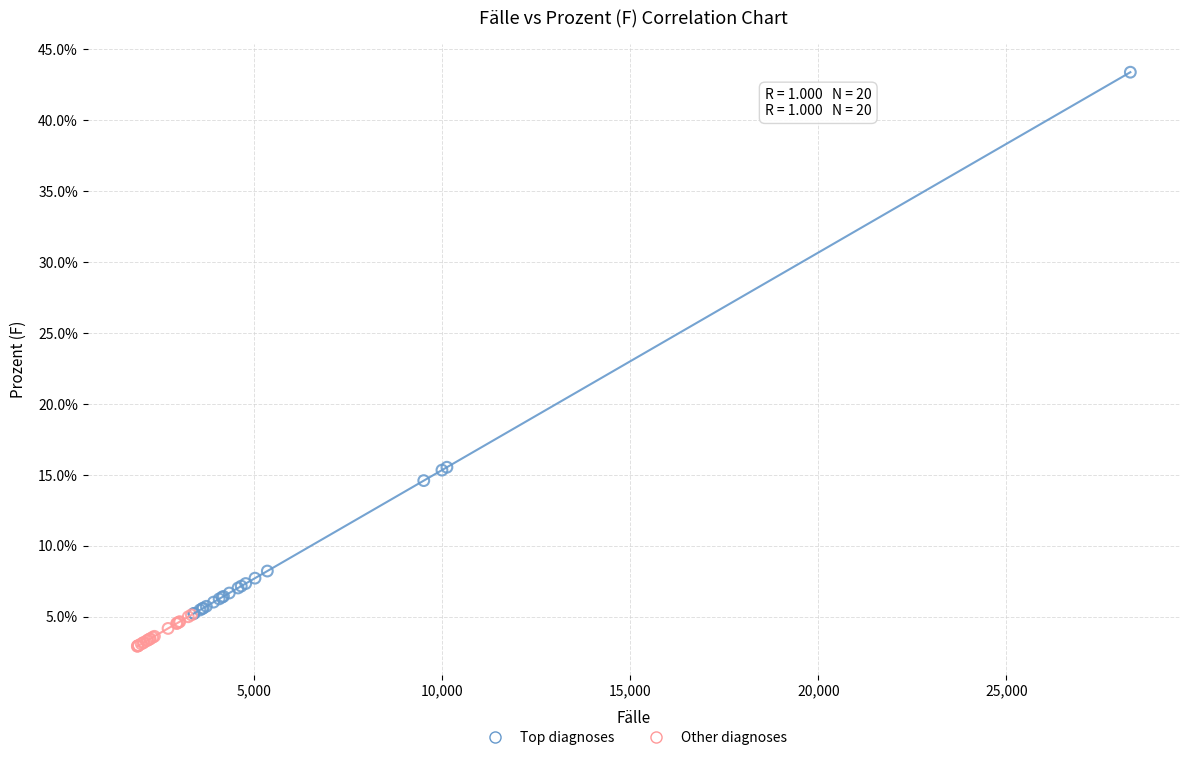

What are all the series names shown in the legend?

Top diagnoses, Other diagnoses